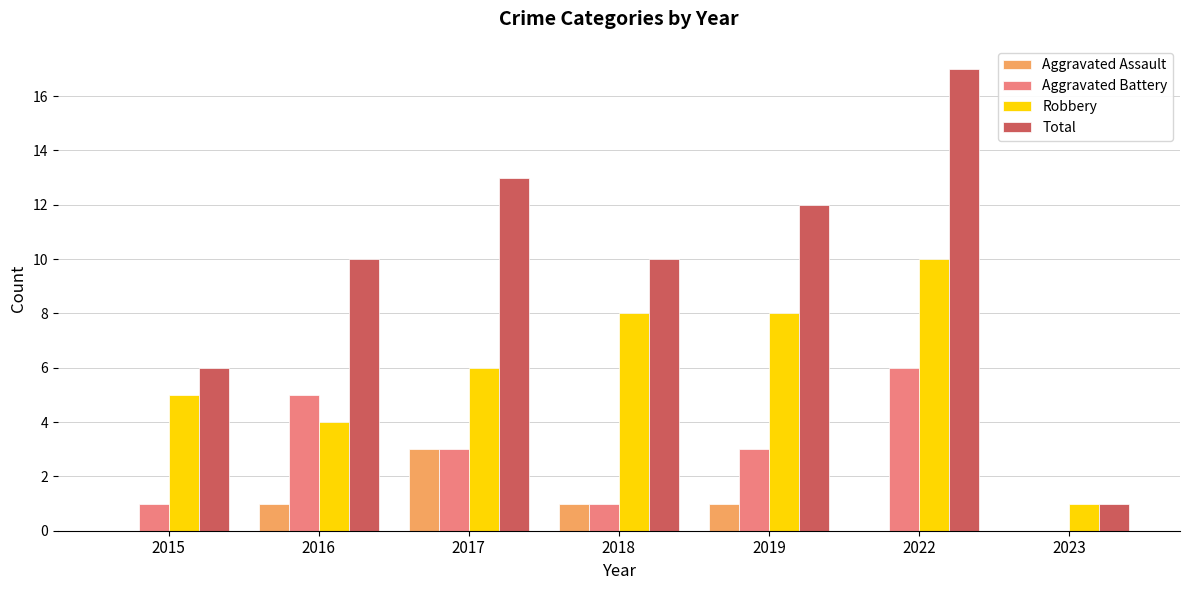

Reading right to left, extract all data points from this chart.

Aggravated Assault: 2023=0	2022=0	2019=1	2018=1	2017=3	2016=1	2015=0
Aggravated Battery: 2023=0	2022=6	2019=3	2018=1	2017=3	2016=5	2015=1
Robbery: 2023=1	2022=10	2019=8	2018=8	2017=6	2016=4	2015=5
Total: 2023=1	2022=17	2019=12	2018=10	2017=13	2016=10	2015=6